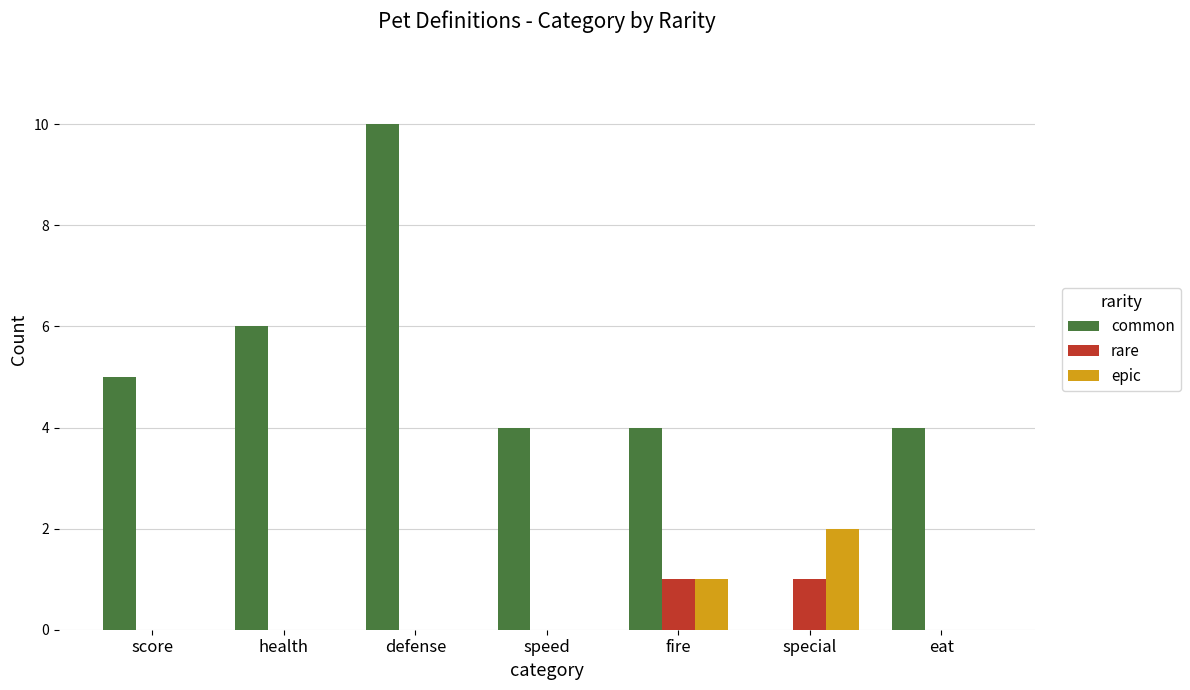

At which category is the sum across all series the highest?

defense